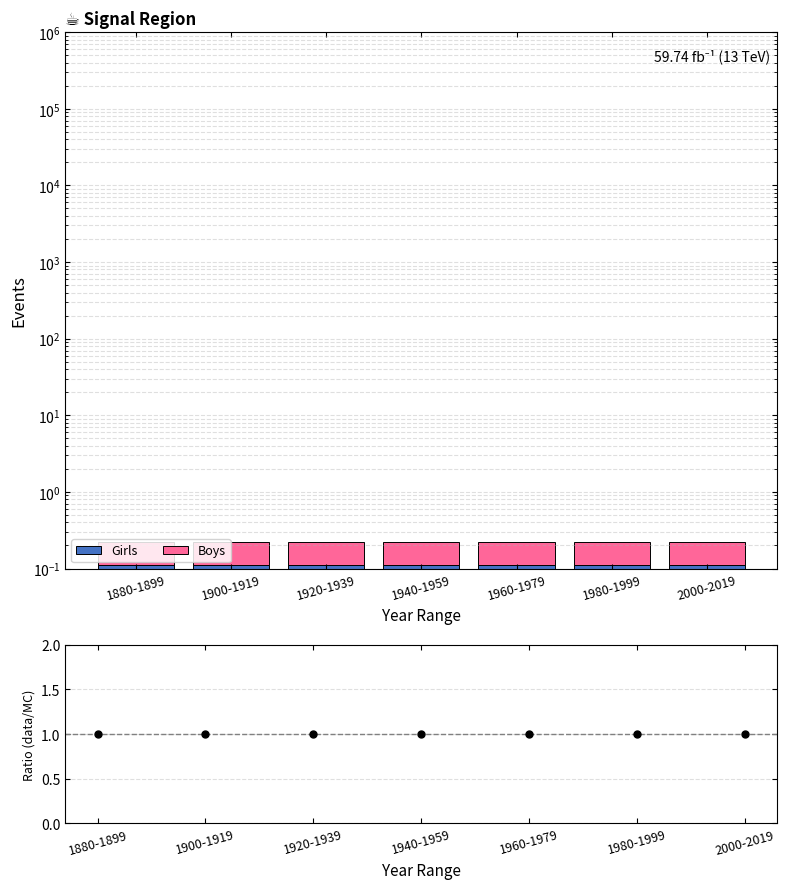

Which series has the largest total across all categories?

data/MC